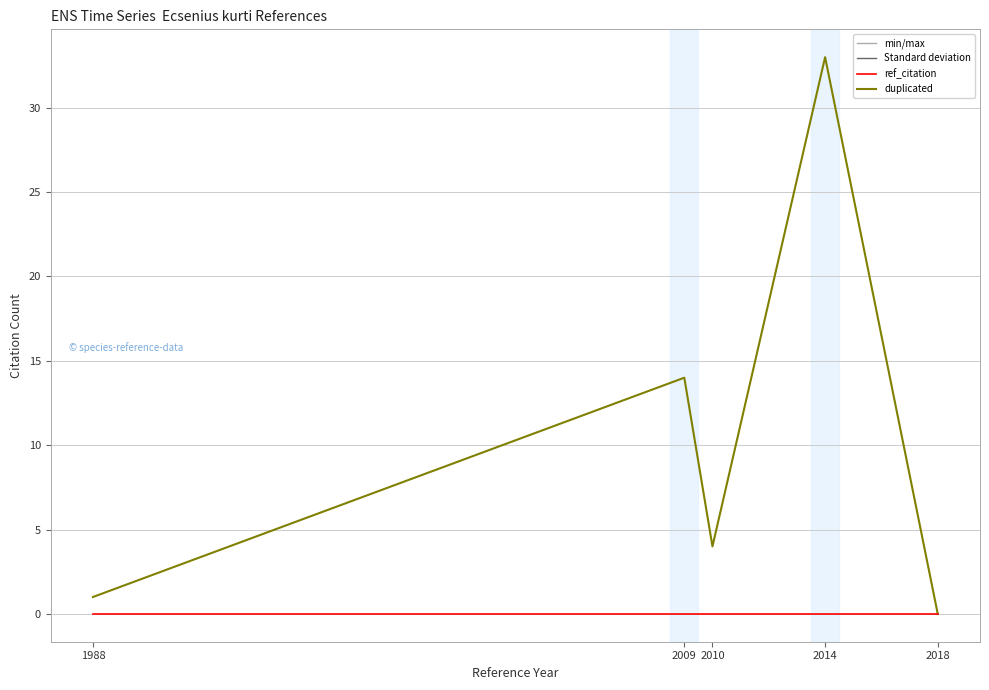

Where is ref_citation nearest to the value 16?

2009